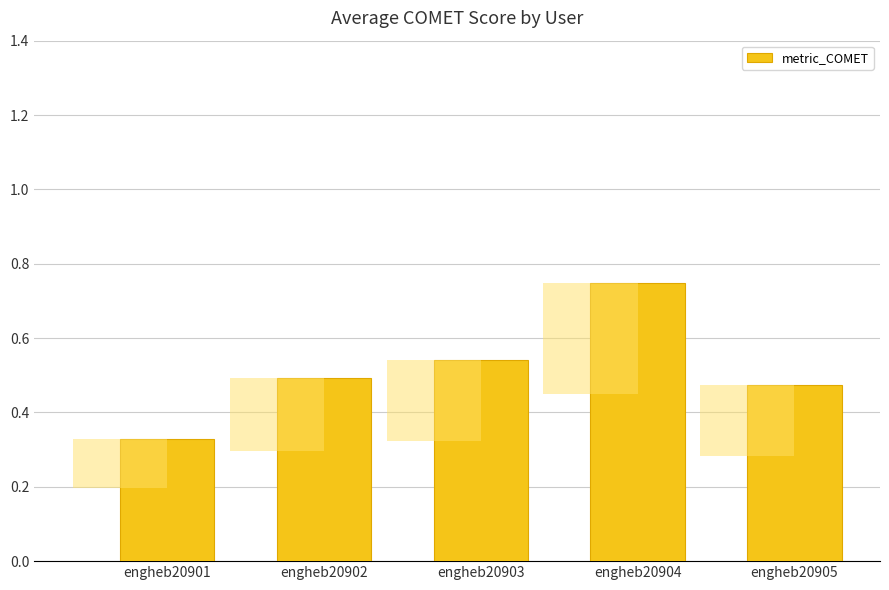

Is it true that the value at engheb20902 is 0.5?

True